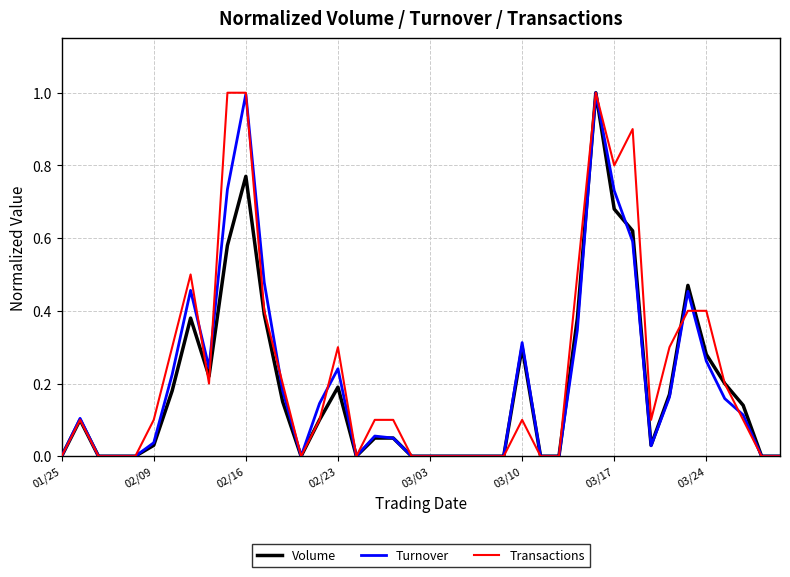

What is the maximum value shown in the chart?

1.0